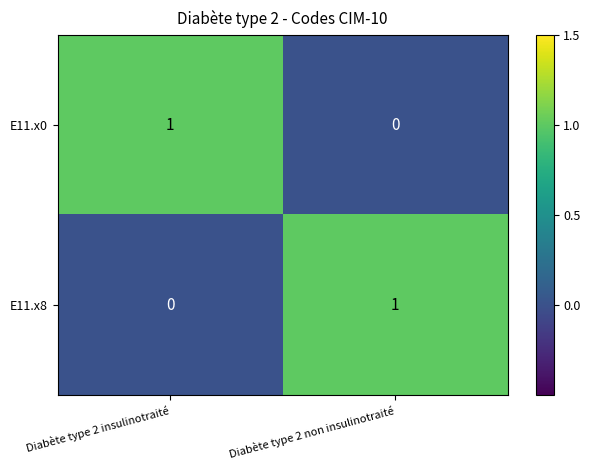

At which label is E11.x0 closest to 0?

Diabète type 2 non insulinotraité